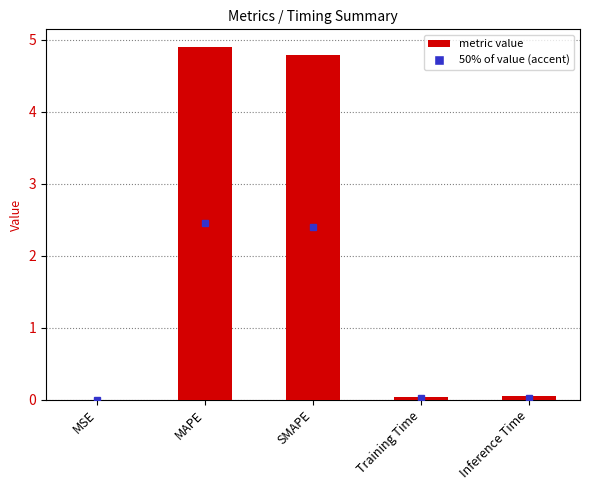

Which label corresponds to the largest value in the chart?

MAPE